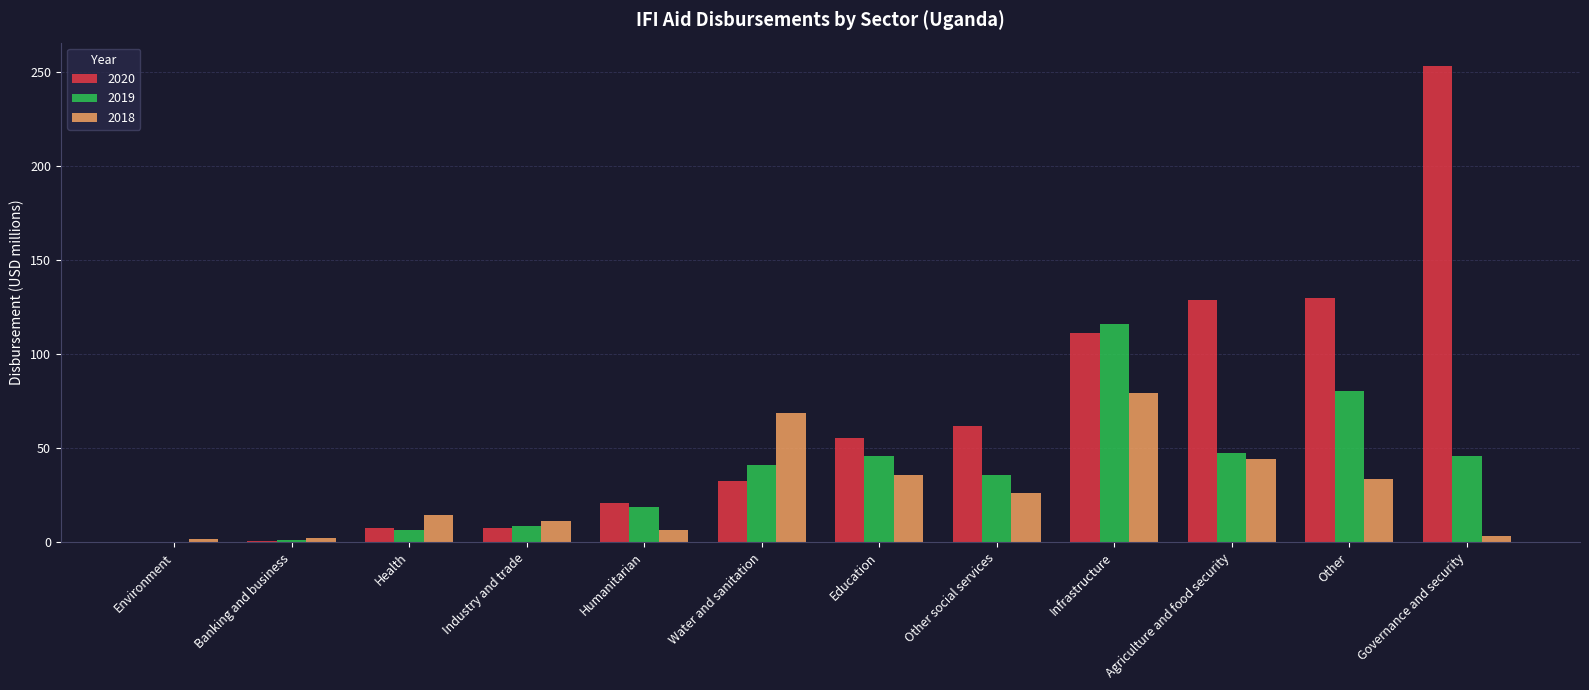

Which category has the highest value in the 2019 series?

Infrastructure